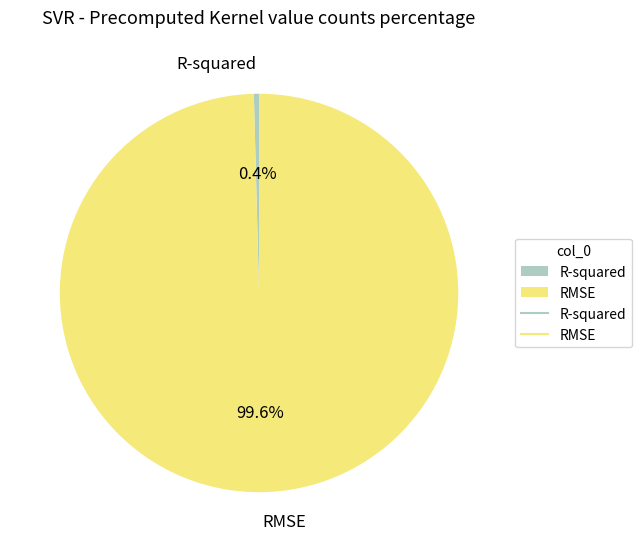

Which has a higher value, R-squared or RMSE?

RMSE